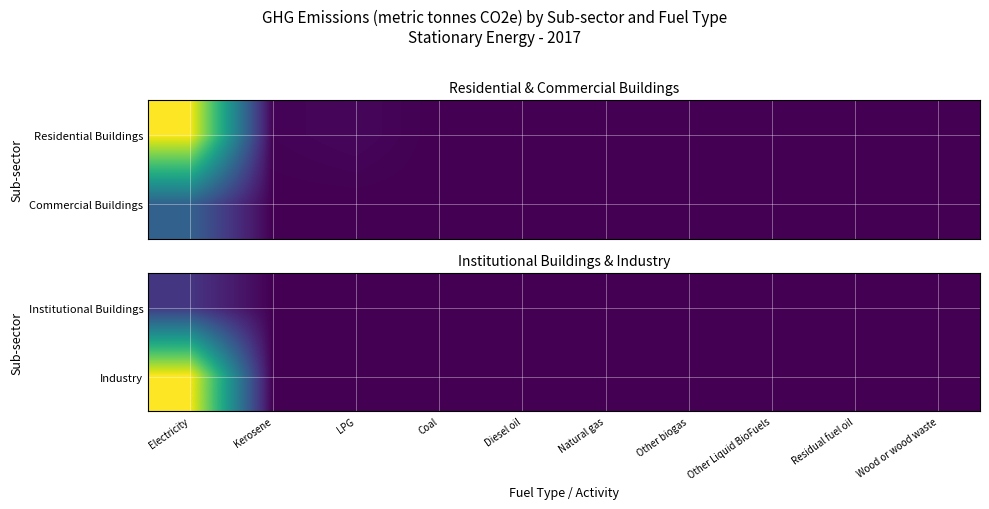

At how many categories does at least one series exceed 241?

1